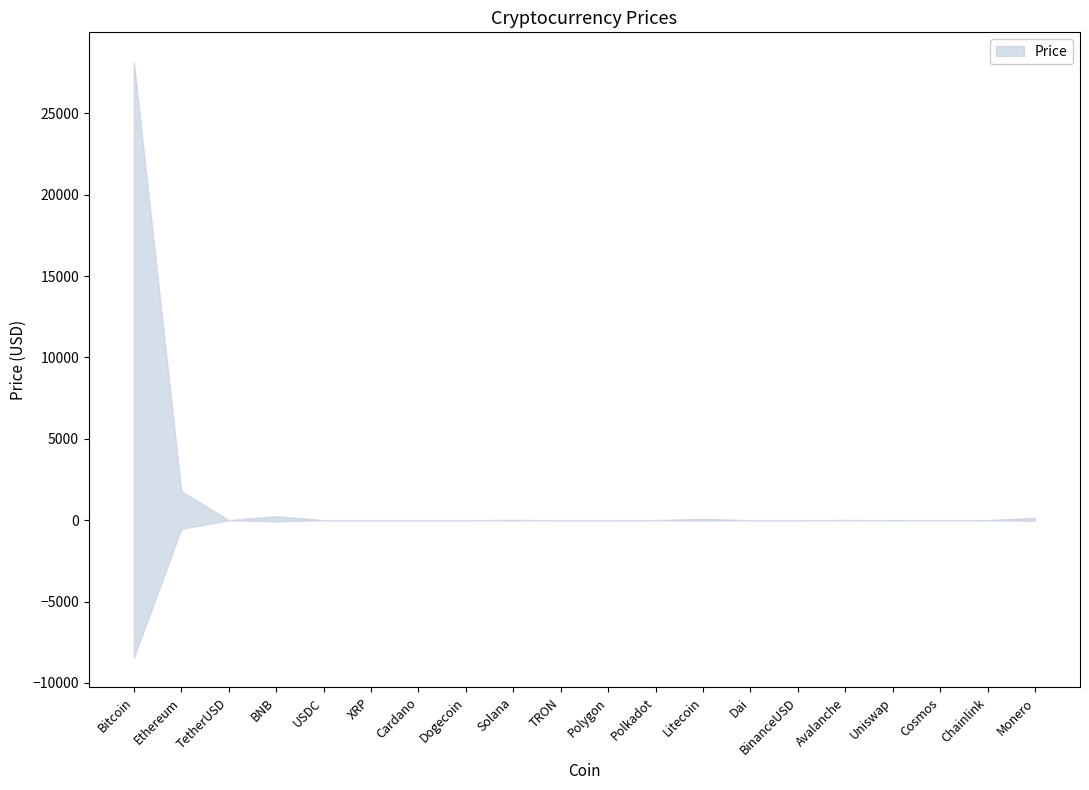

List the labels in order of value, largest first.

Bitcoin, Ethereum, BNB, Monero, Litecoin, Solana, Avalanche, Cosmos, Chainlink, Polkadot, Uniswap, TetherUSD, Dai, USDC, BinanceUSD, Polygon, XRP, Cardano, TRON, Dogecoin